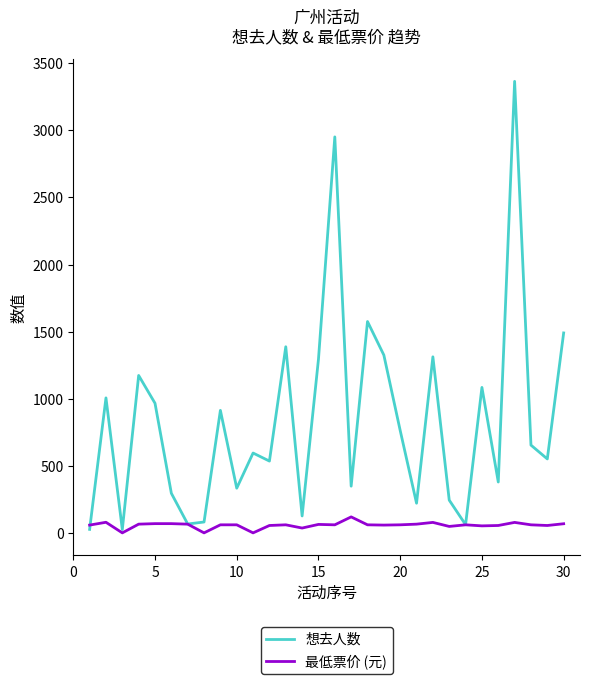

Which series has the largest total across all categories?

想去人数